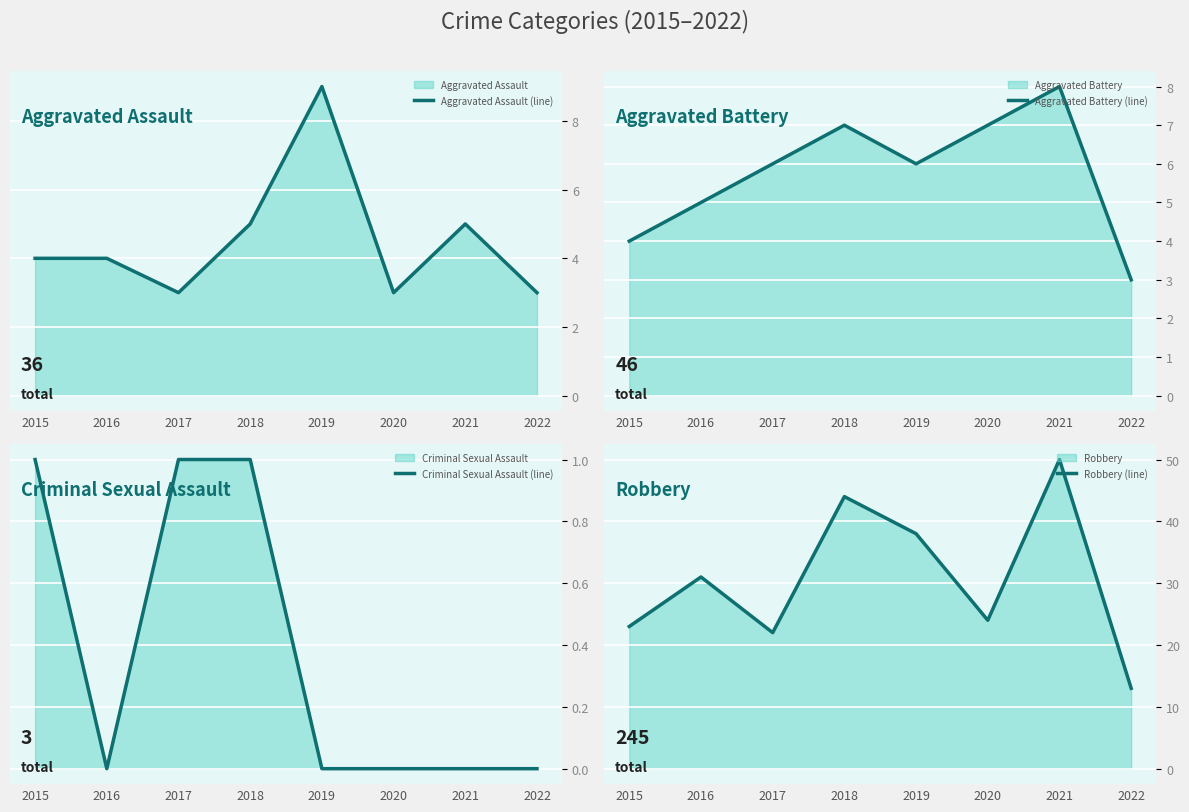

What is the value of the Aggravated Battery (line) point at the 3rd from the left?

6